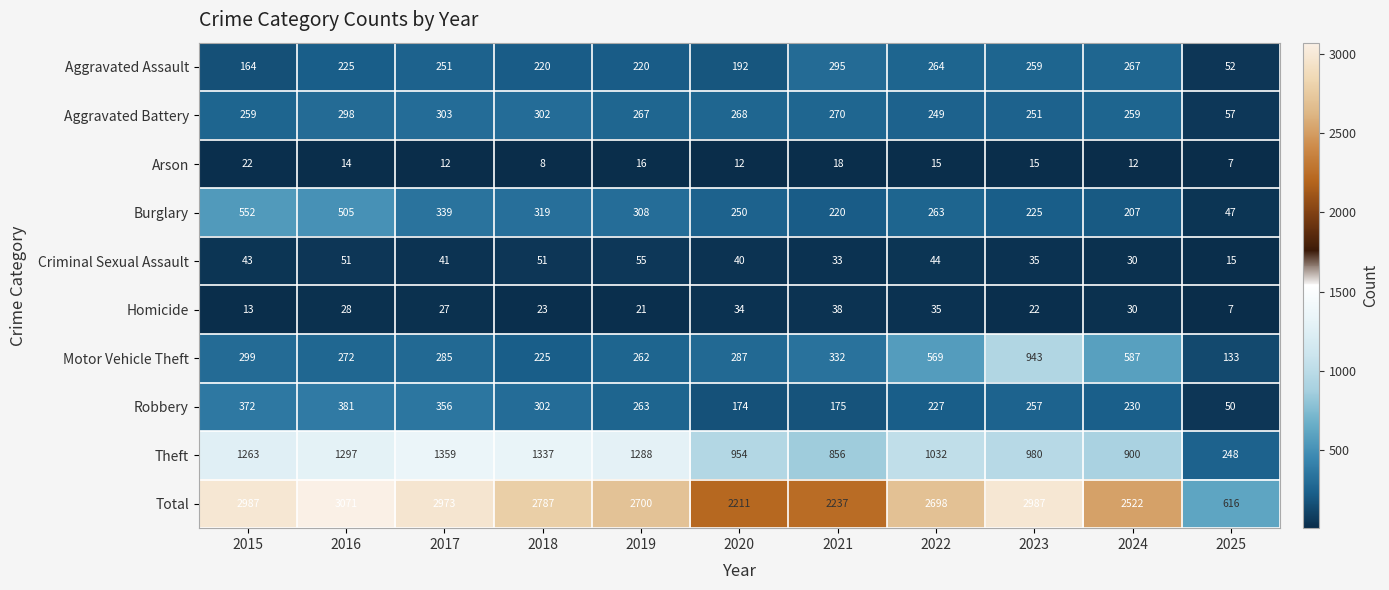

What is the difference between the highest and lowest values at 2016?

3057